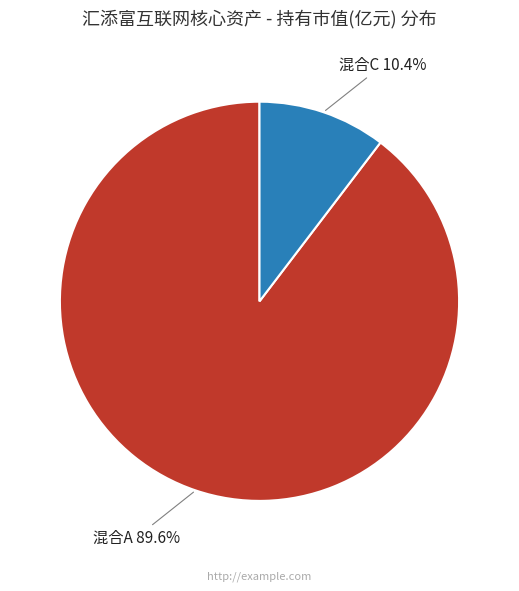

What portion of the pie excludes 混合C?

89.6%